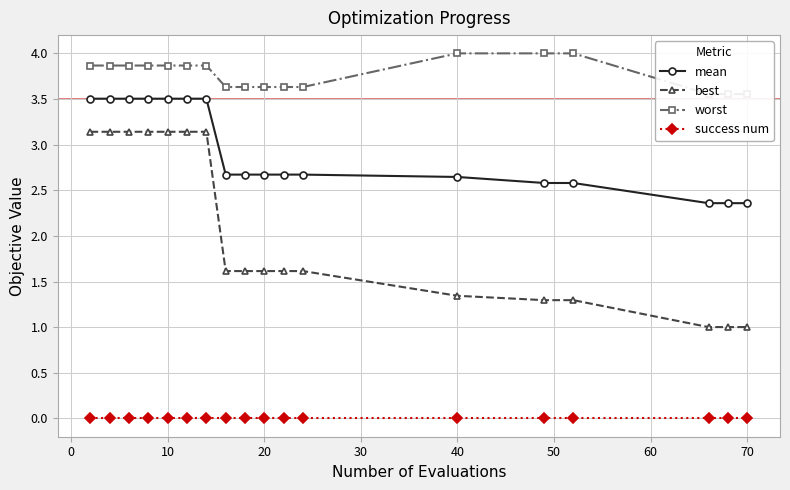

What is the minimum value for mean?

2.4